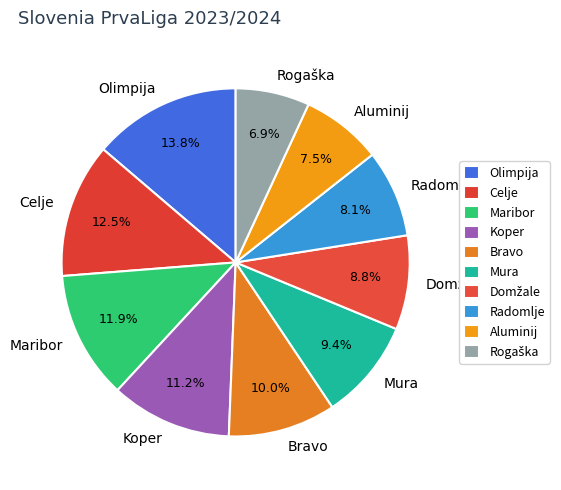

What is the ratio of the value at Radomlje to the value at Koper?

0.7